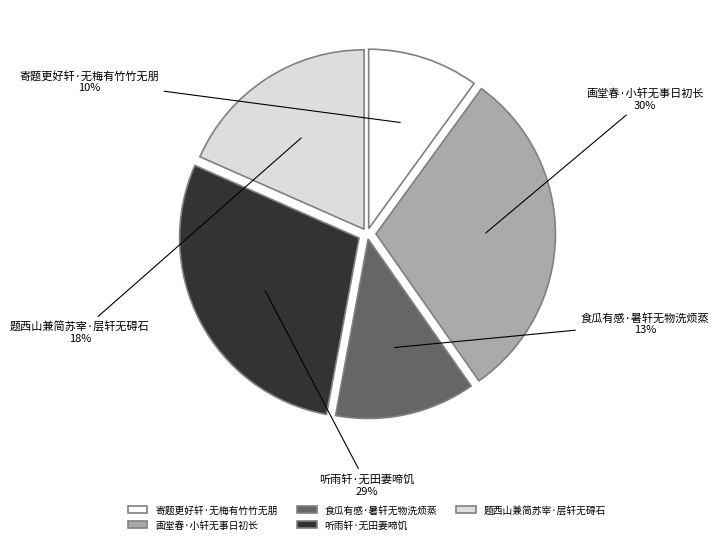

Does 题西山兼简苏宰·层轩无碍石 account for over 50% of the chart?

No